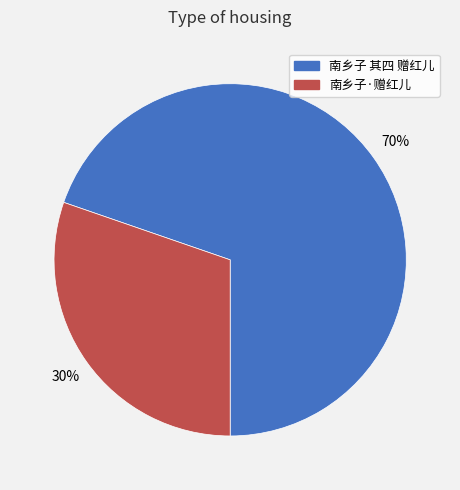

Is there any slice that represents more than half of the pie?

Yes